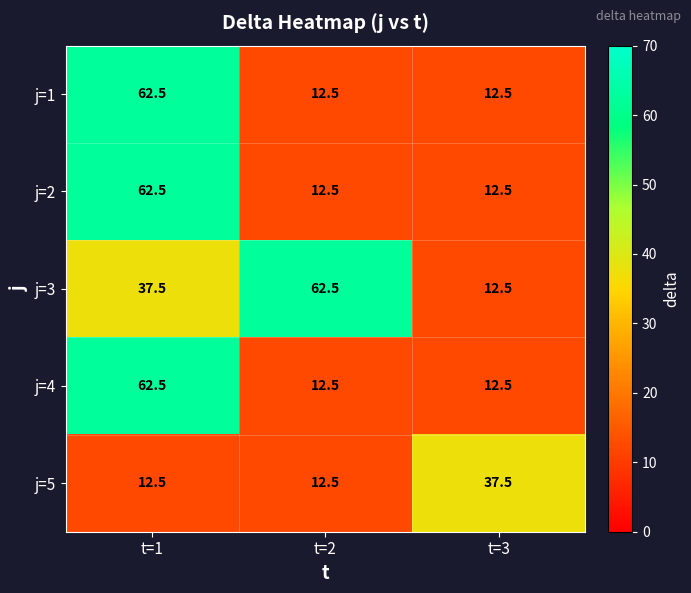

What is the approximate value of j=1 at t=2?

12.5